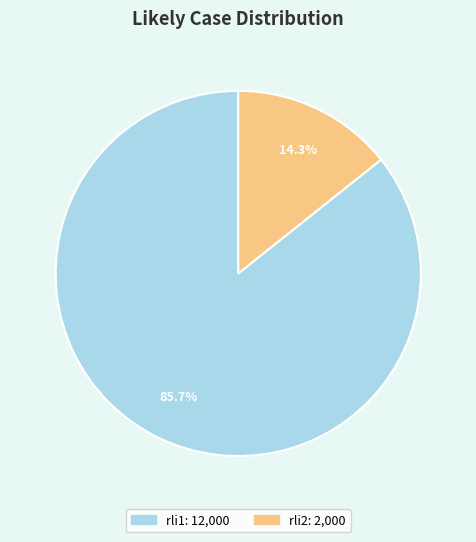

To the nearest percent, what is the combined percentage of rli2 and rli1?

100%